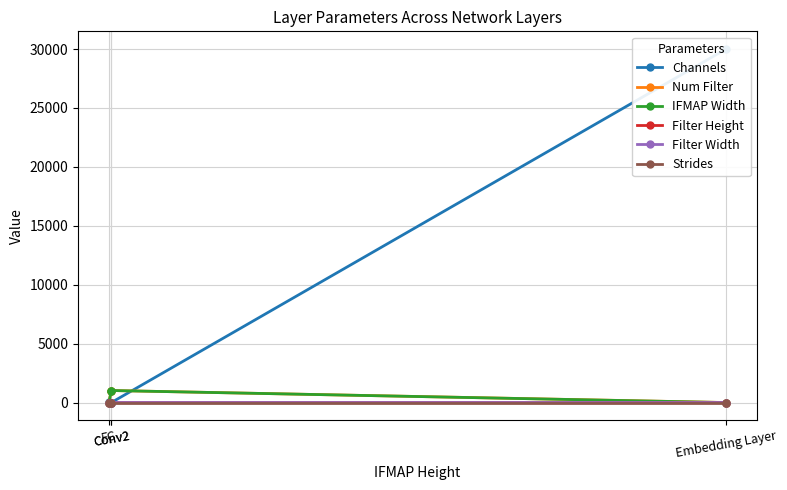

What is the greatest value displayed?

30000